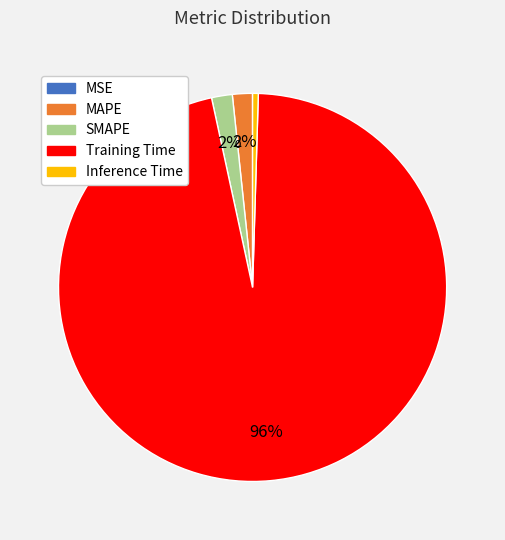

Which category has the biggest portion of the pie?

Training Time